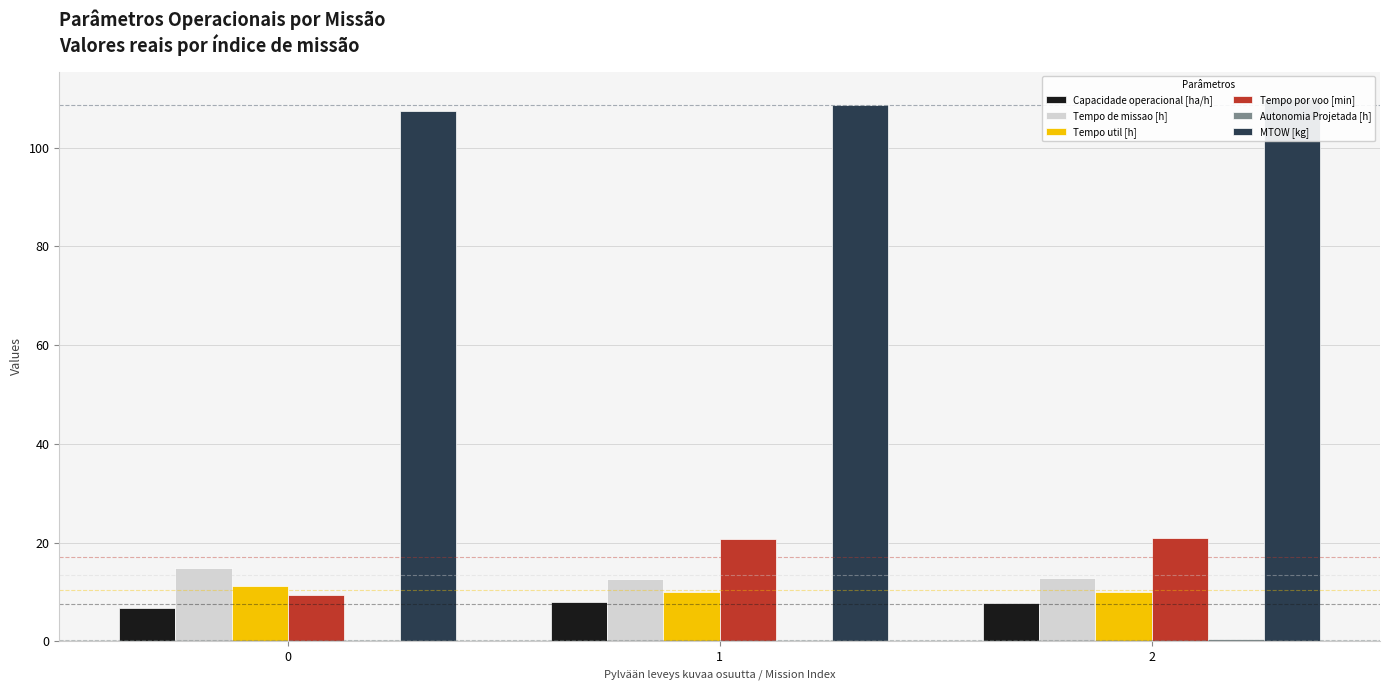

True or false: Tempo por voo [min] has a value of 14.3 at 0.

False